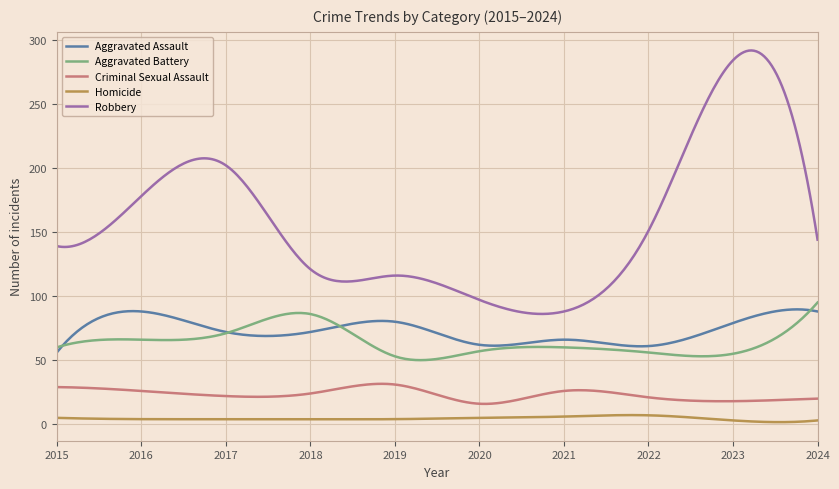

Does the chart display data point markers on the line(s)?

No